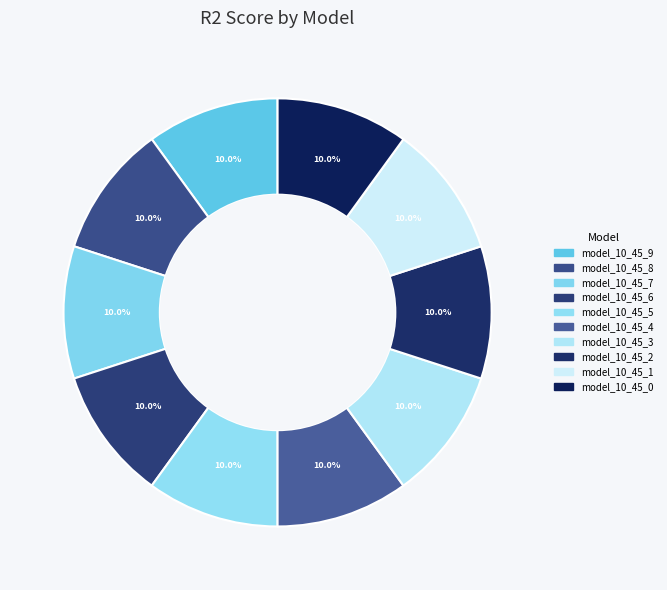

How many slices are in this pie chart?

10